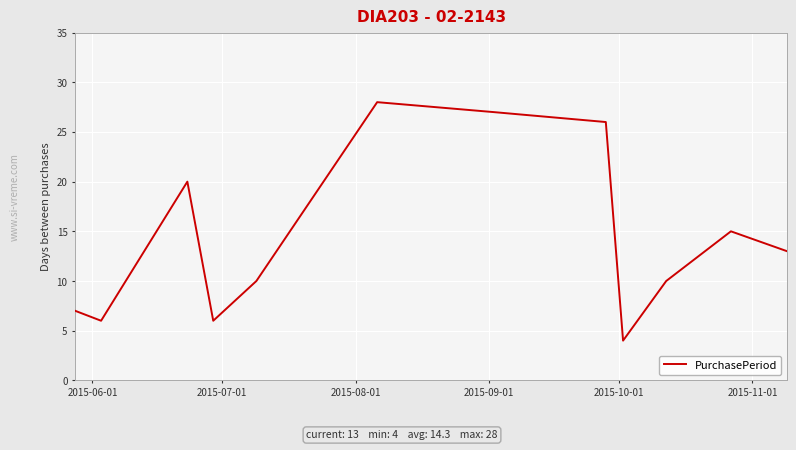

What is the difference between the maximum and minimum values?

24